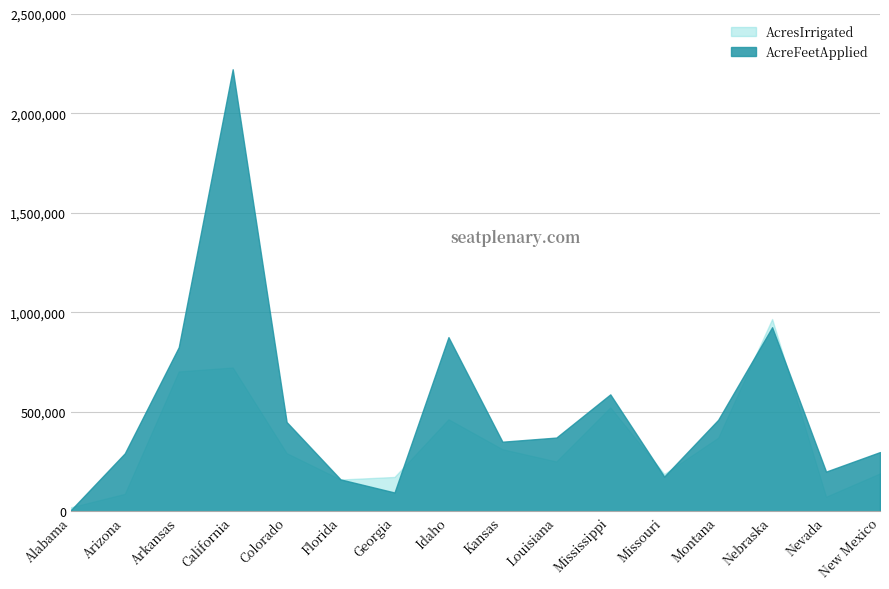

Rank the series at Alabama from highest to lowest value.

AcresIrrigated, AcreFeetApplied